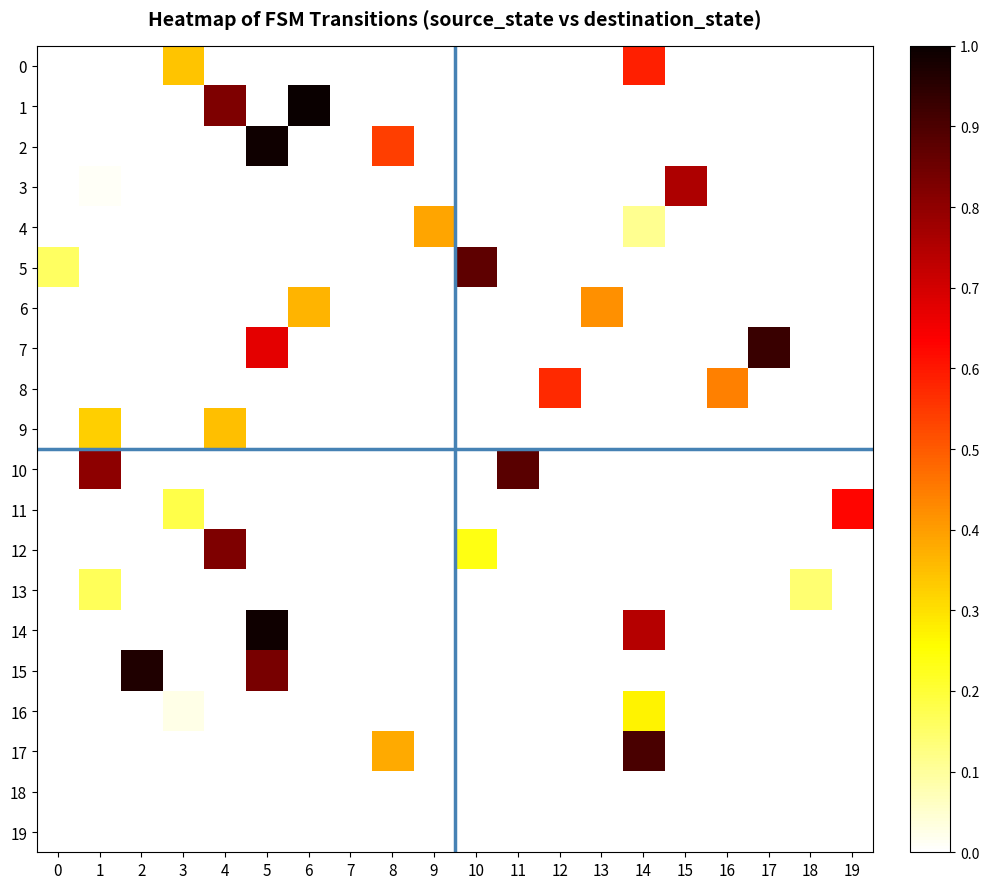

At 16, list the series in order from largest to smallest.

8, 0, 1, 2, 3, 4, 5, 6, 7, 9, 10, 11, 12, 13, 14, 15, 16, 17, 18, 19